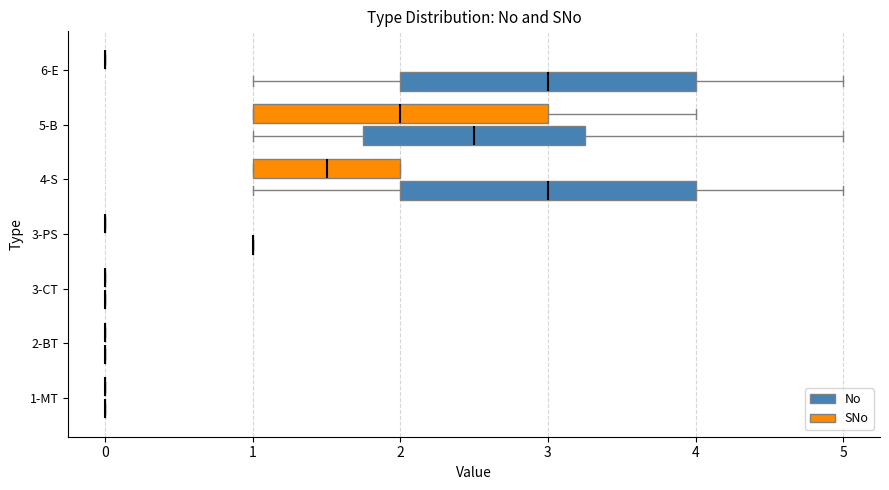

How many series are shown in this chart?

2